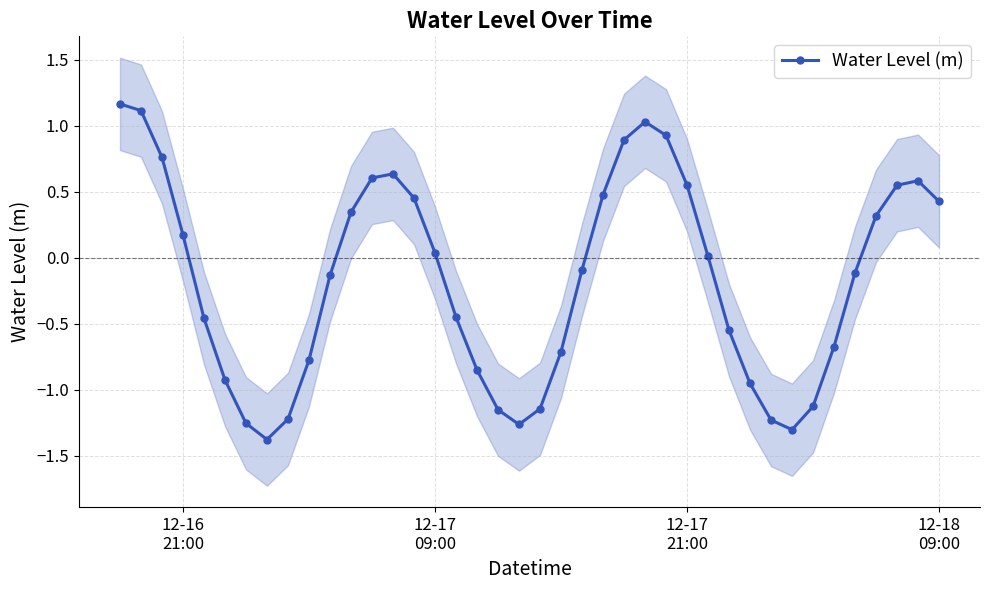

In Water Level (m), how many points are lower than both neighbors (excluding endpoints)?

3